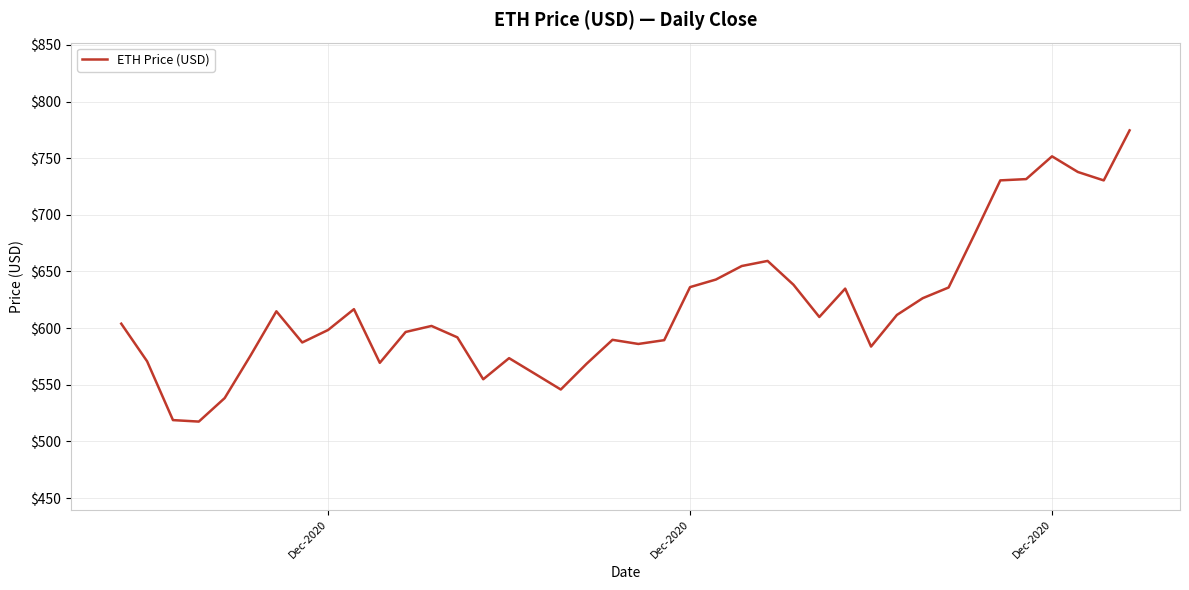

Does the chart display data point markers on the line(s)?

No